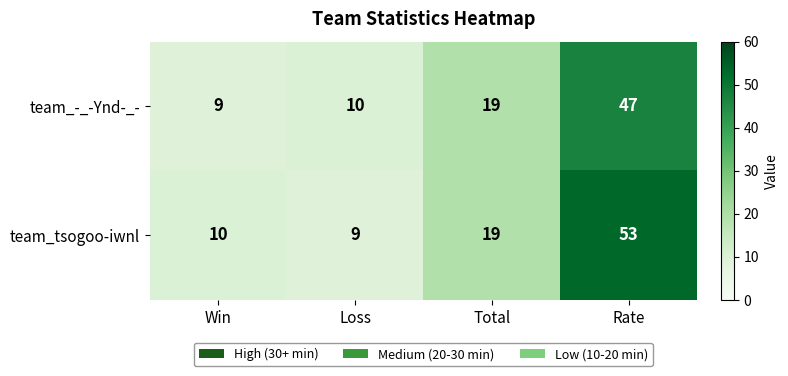

At which label is team_tsogoo-iwnl closest to 31?

Total